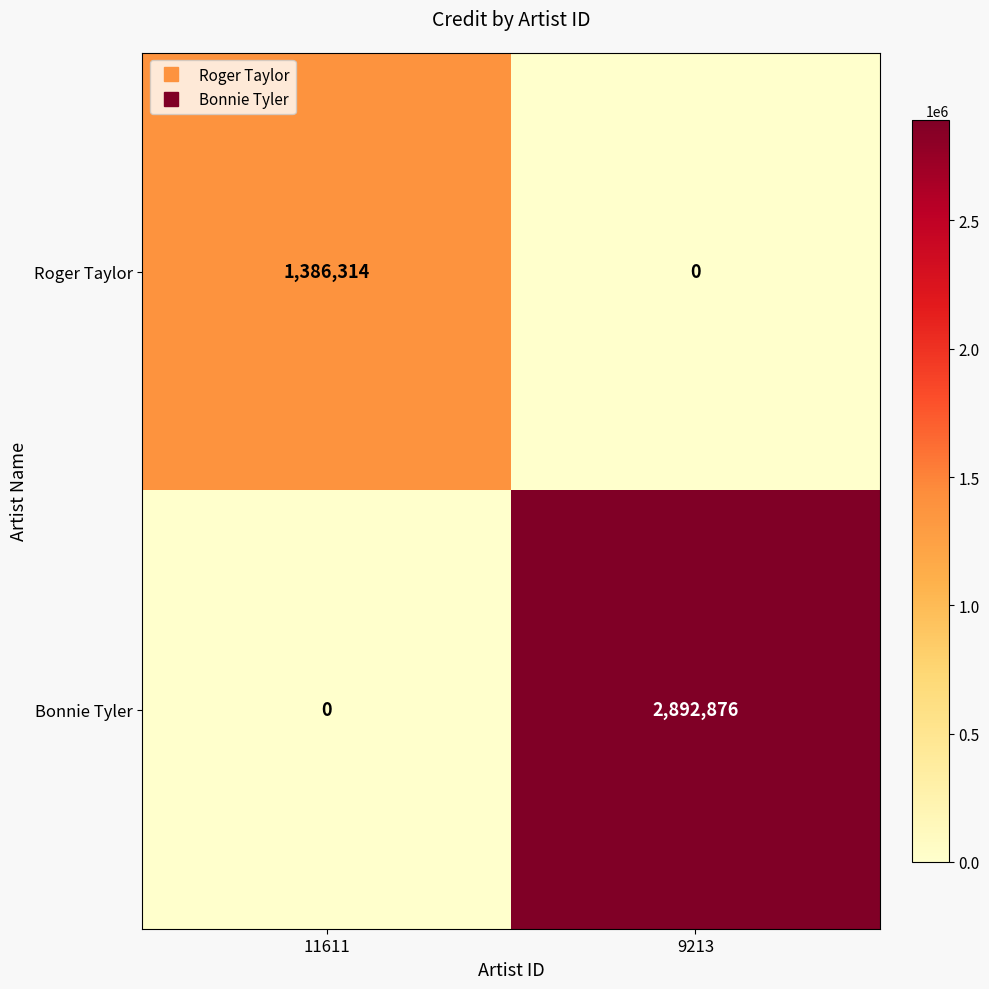

What is the difference between the Bonnie Tyler values at 11611 and 9213?

2892876